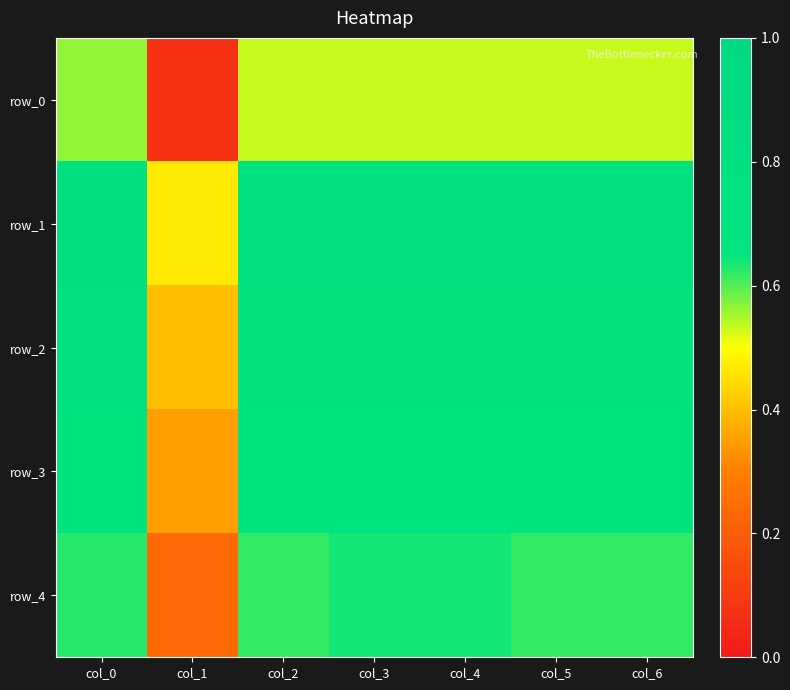

At how many categories does at least one series exceed 0?

7